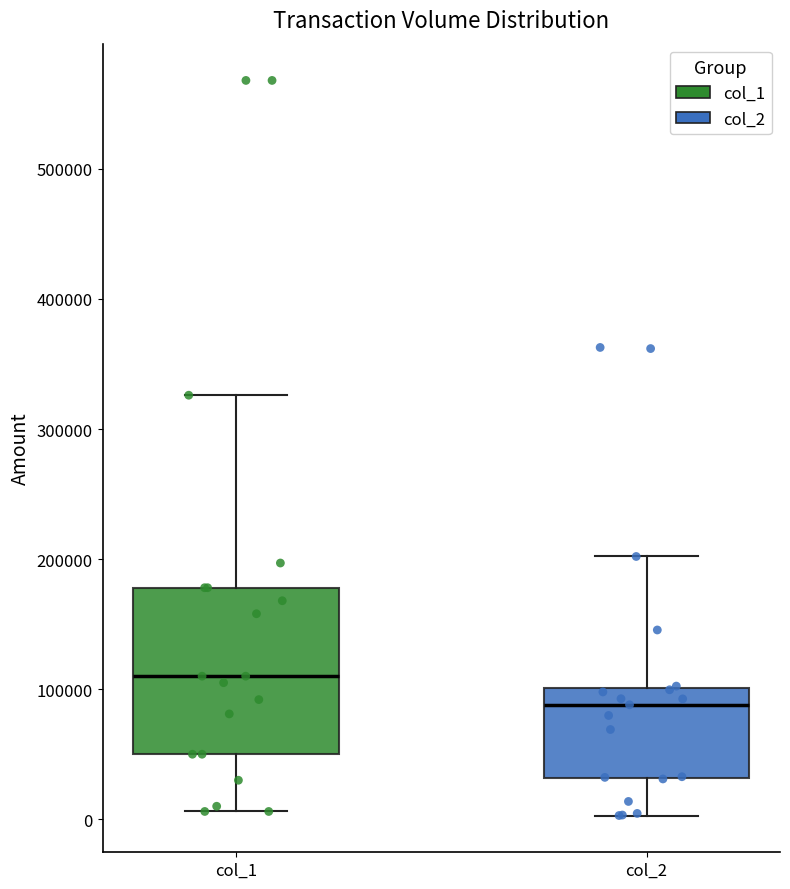

Reading left to right, transcribe this box plot: for each box, give where its median line is, the range the box spans, and where its two whiskers end, as read against the y-axis. The values are not printed on the chart, so give them approximately, as read against the axis.

col_1: median 110000, box 50000 to 180000, whiskers 10000 to 330000
col_2: median 90000, box 30000 to 100000, whiskers 0 to 200000